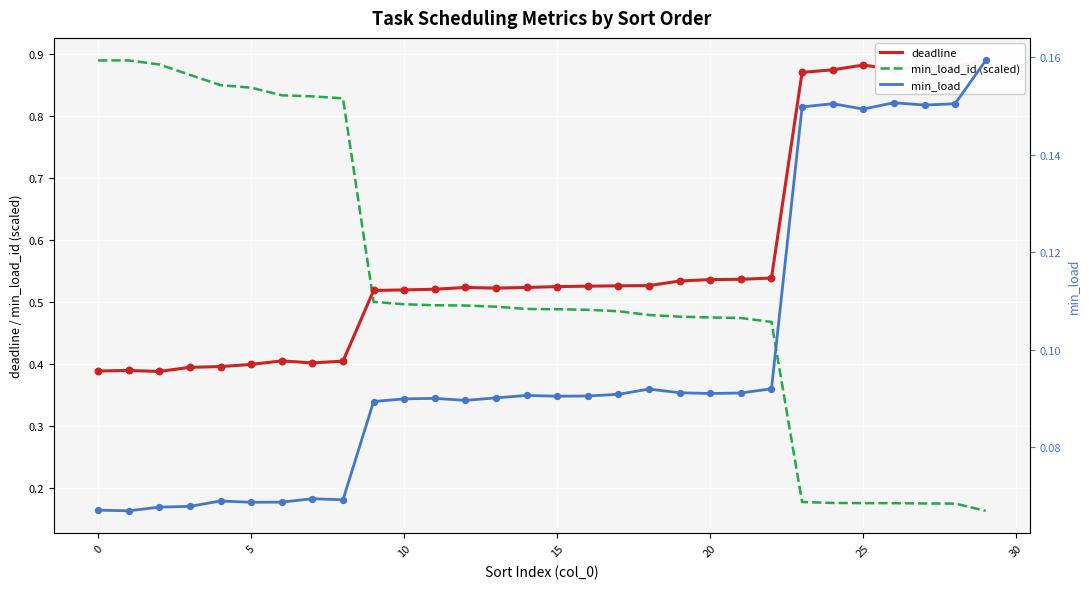

What are all the series names shown in the legend?

deadline, min_load_id (scaled), min_load